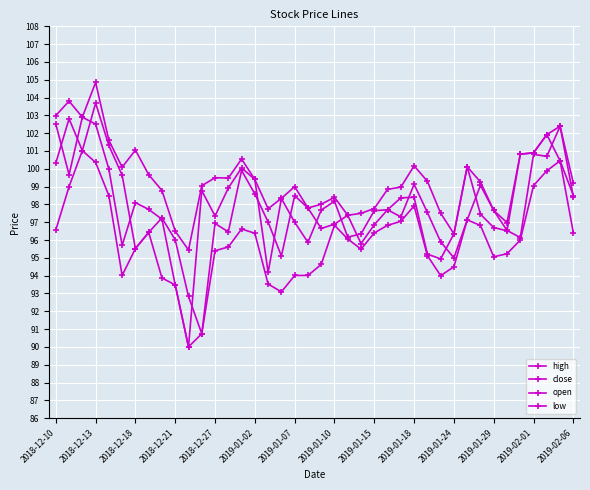

What is the smallest value displayed?

90.0